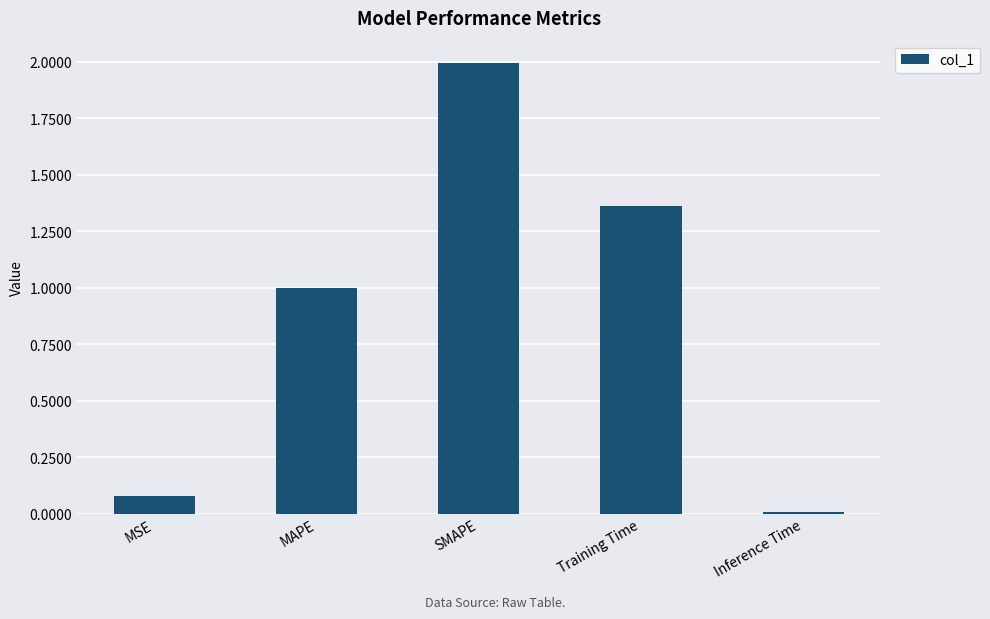

What is the change in value from MSE to Training Time?

+1.3